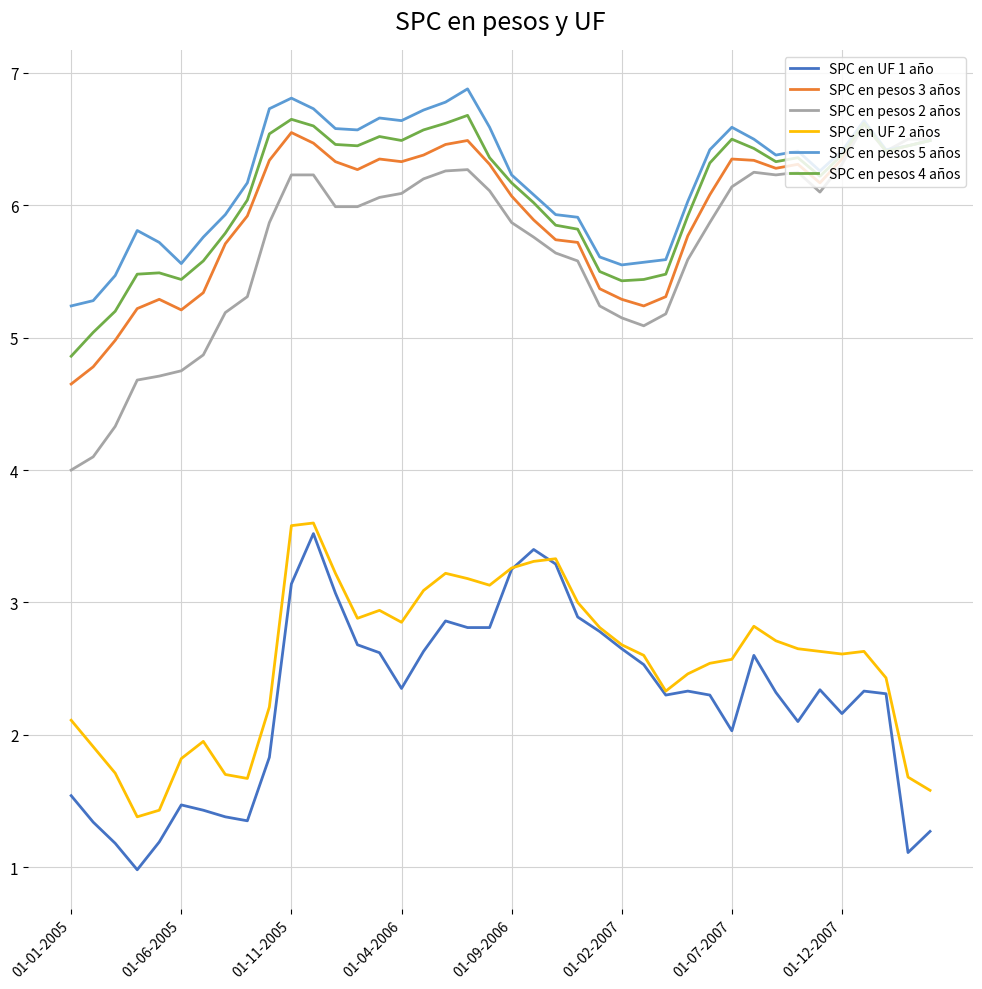

What is the minimum value shown in the chart?

1.0